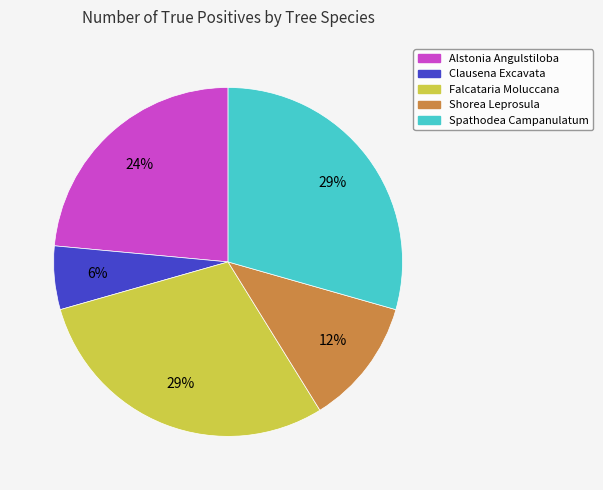

Approximately how many times larger is the value at Alstonia Angulstiloba compared to Spathodea Campanulatum?

0.8